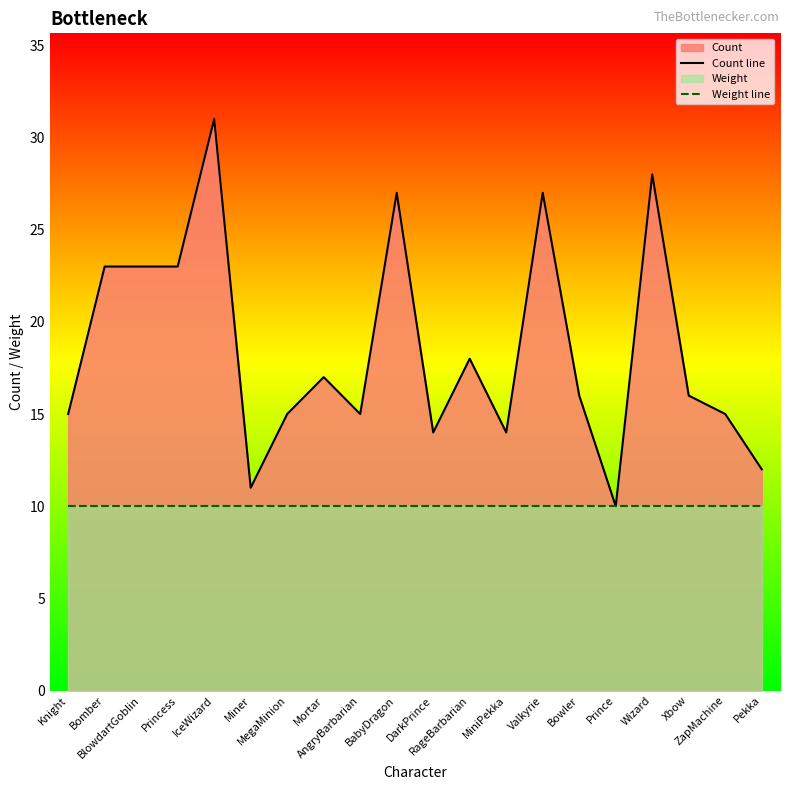

Count the number of categories in the chart.

20